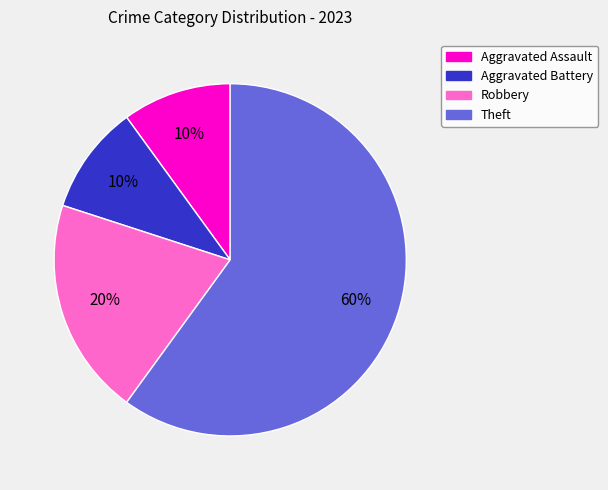

To the nearest percent, what percentage of the pie is Aggravated Battery?

10%